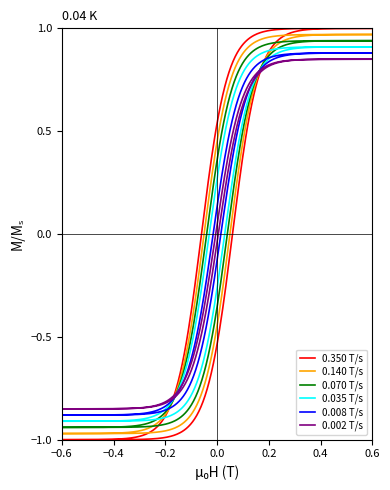

Between 0 and 2, which series saw the biggest shift?

0.350 T/s